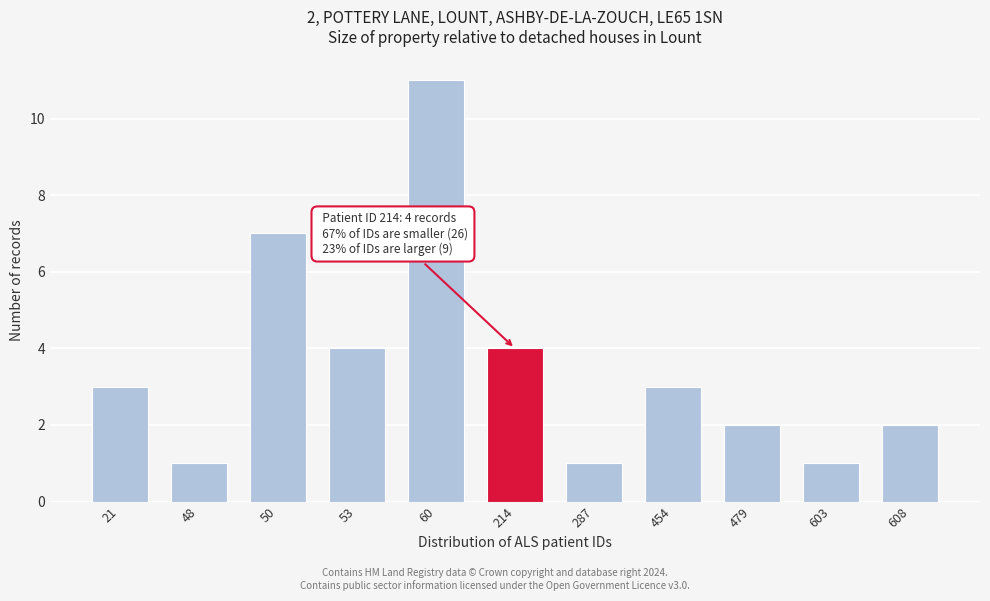

Reading left to right, list all the values displayed in this chart.

21=3	48=1	50=7	53=4	60=11	214=4	287=1	454=3	479=2	603=1	608=2